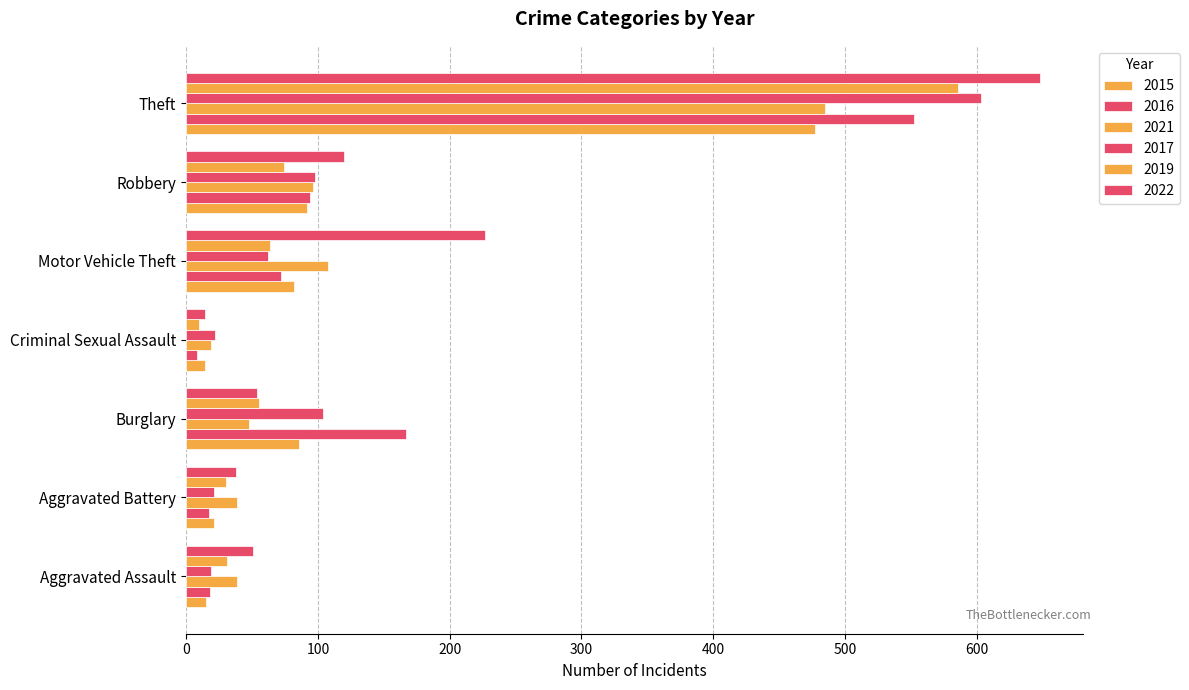

Which has a higher value, Motor Vehicle Theft or Criminal Sexual Assault?

Motor Vehicle Theft